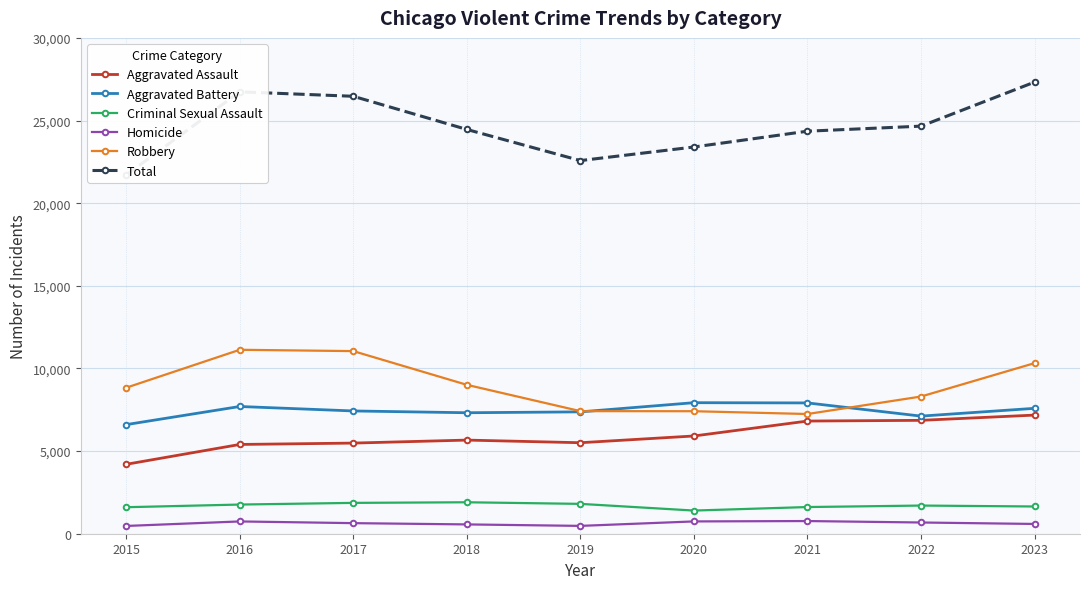

Reading right to left, what are all the values shown in this chart?

Aggravated Assault: 7178	6860	6817	5914	5506	5665	5484	5401	4200
Aggravated Battery: 7587	7116	7914	7928	7373	7320	7428	7698	6601
Criminal Sexual Assault: 1648	1704	1614	1401	1806	1903	1866	1765	1604
Homicide: 591	679	767	744	474	563	640	743	470
Robbery: 10321	8301	7243	7412	7417	9009	11049	11129	8834
Total: 27325	24660	24355	23399	22576	24460	26467	26736	21709